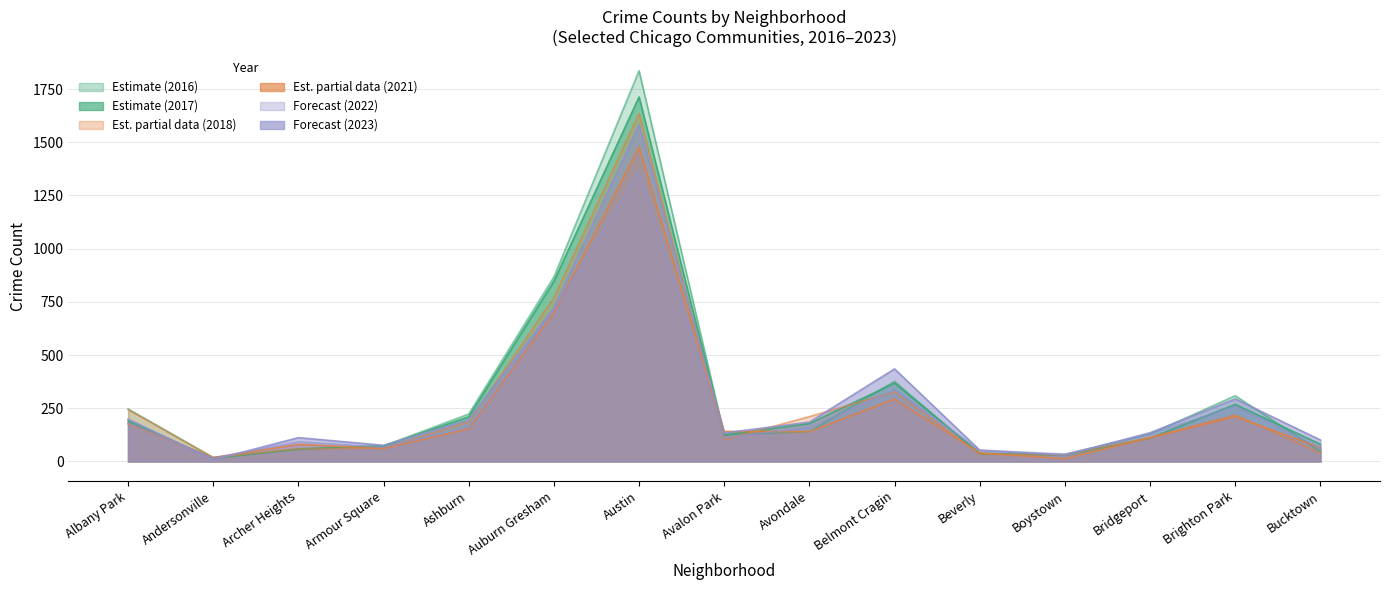

Reading left to right, what are all the values shown in this chart?

2023: 199	8	112	76	196	723	1582	134	185	435	53	30	135	294	101
2017: 190	14	59	73	210	847	1713	124	178	368	39	29	110	268	81
2018: 244	18	60	62	186	770	1636	102	211	327	35	30	113	219	39
2016: 247	19	57	73	223	867	1836	126	140	376	34	33	129	309	47
2021: 177	18	80	61	153	700	1476	141	140	293	40	13	111	211	65
2022: 179	17	92	67	161	712	1363	112	159	337	53	35	128	260	65